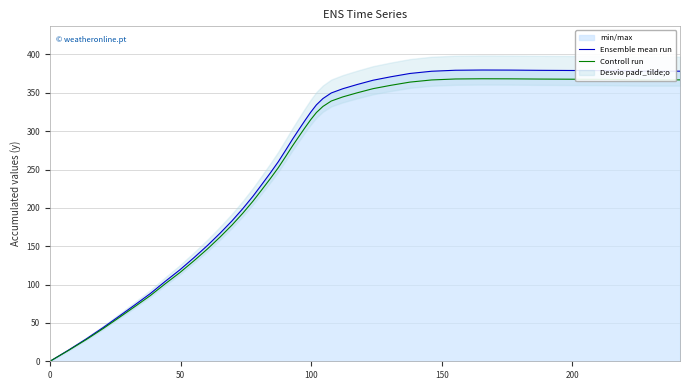

Which series has the widest spread of values?

Ensemble mean run